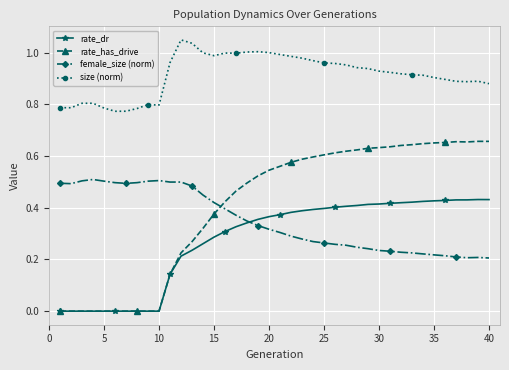

List the series in order of their peak value, lowest first.

rate_dr, female_size (norm), rate_has_drive, size (norm)